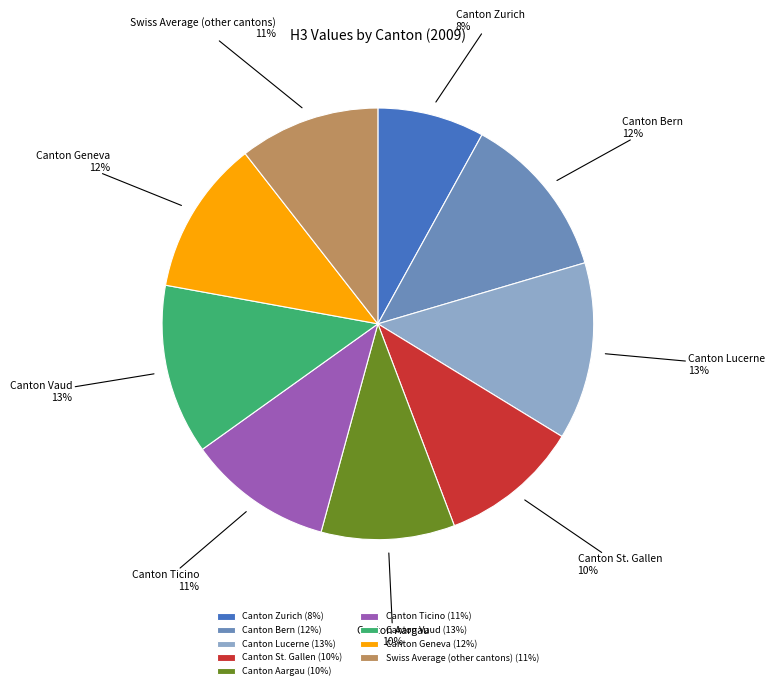

How many slices are in this pie chart?

9